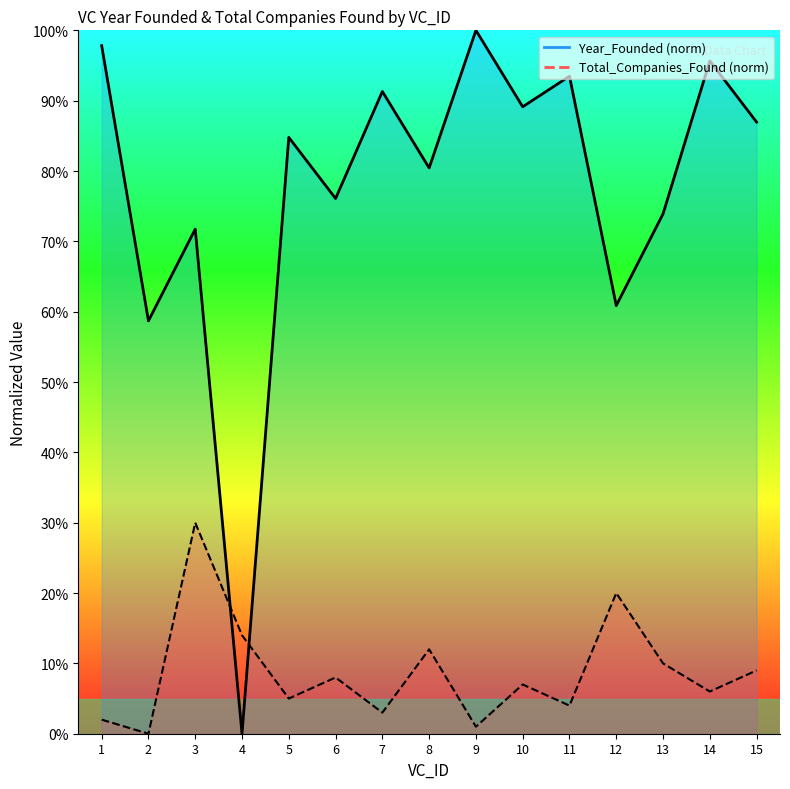

Is it true that Total_Companies_Found equals 7.5 at 5?

False